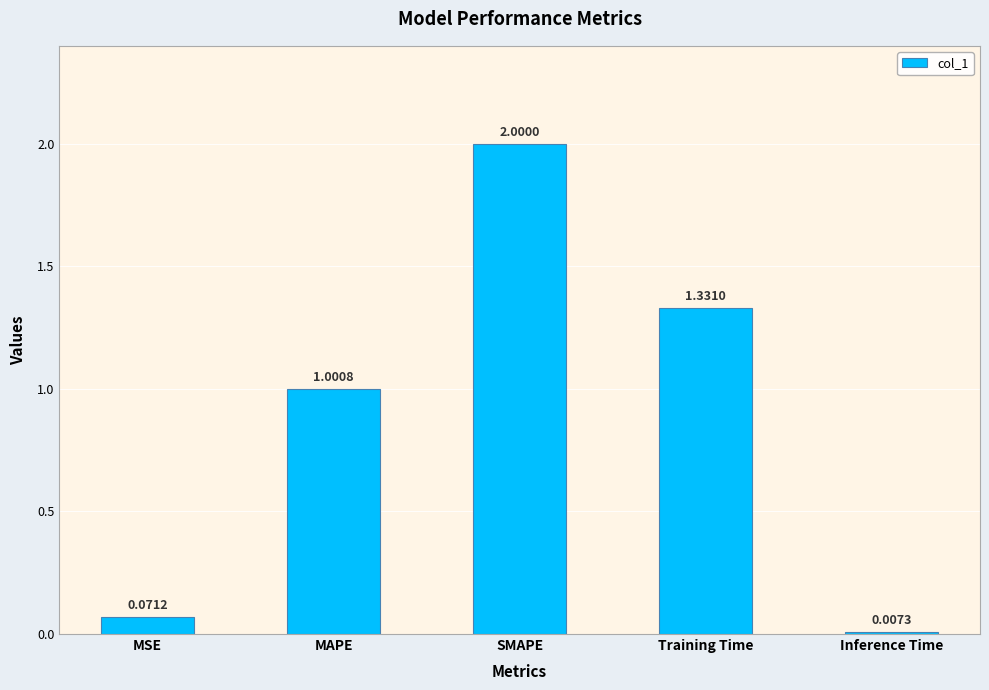

Rank the categories by value from highest to lowest.

SMAPE, Training Time, MAPE, MSE, Inference Time